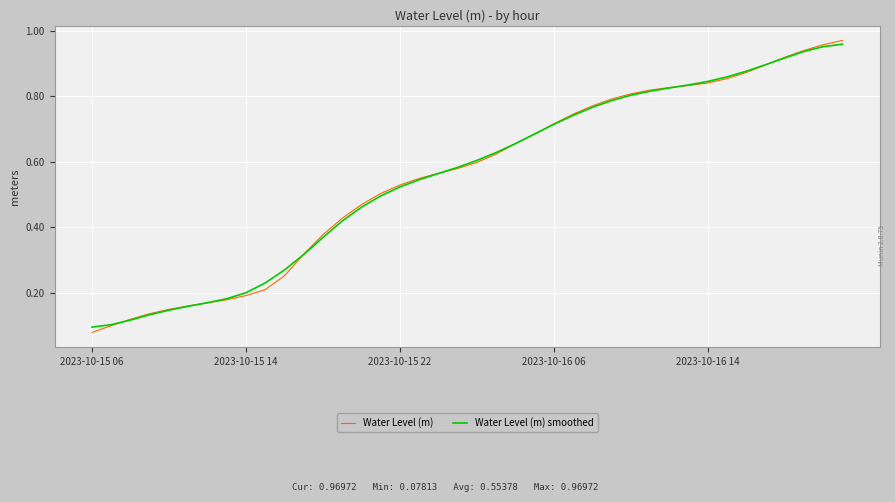

Which series has the widest spread of values?

Water Level (m)